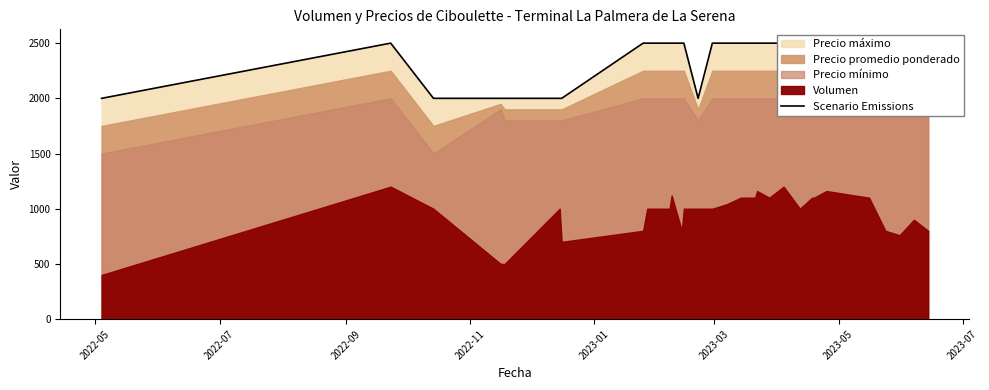

What is the value of the 4th point from the left?

2000